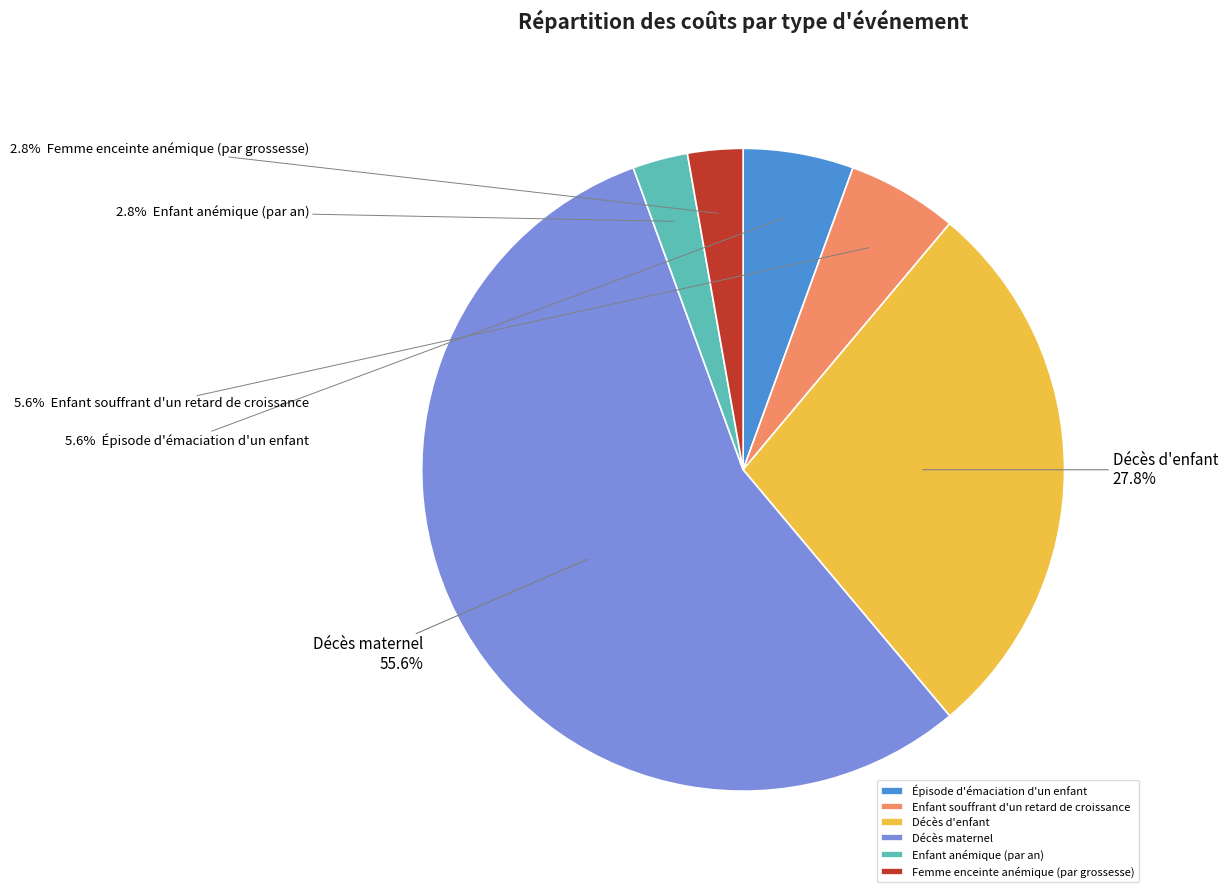

What portion of the pie excludes Épisode d'émaciation d'un enfant?

94.4%